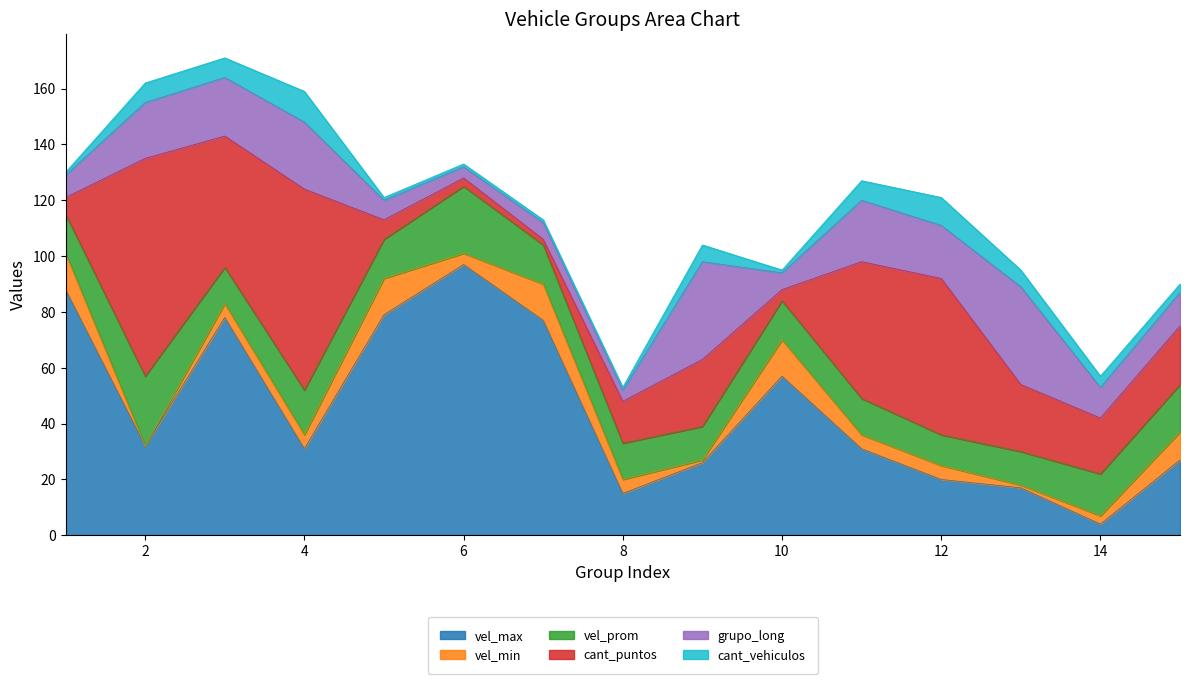

Which series has the largest total across all categories?

vel_max